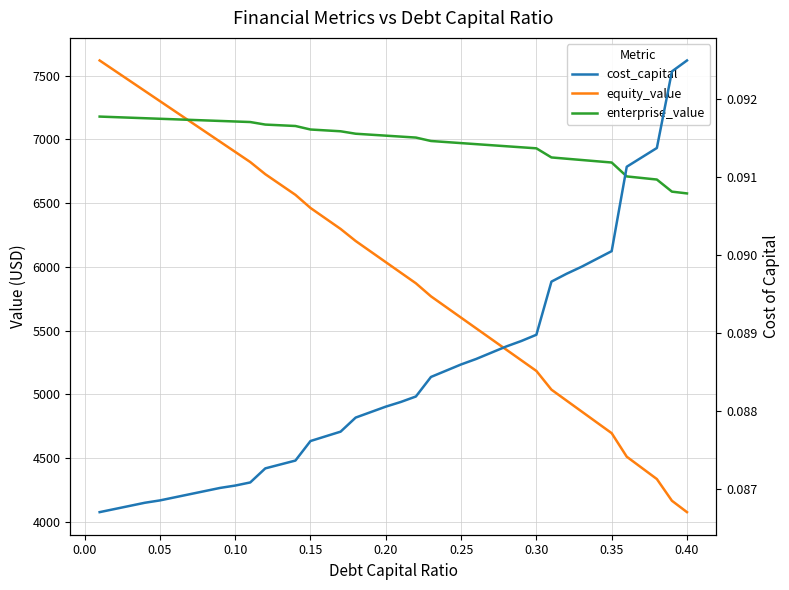

True or false: cost_capital and equity_value intersect in this chart.

False